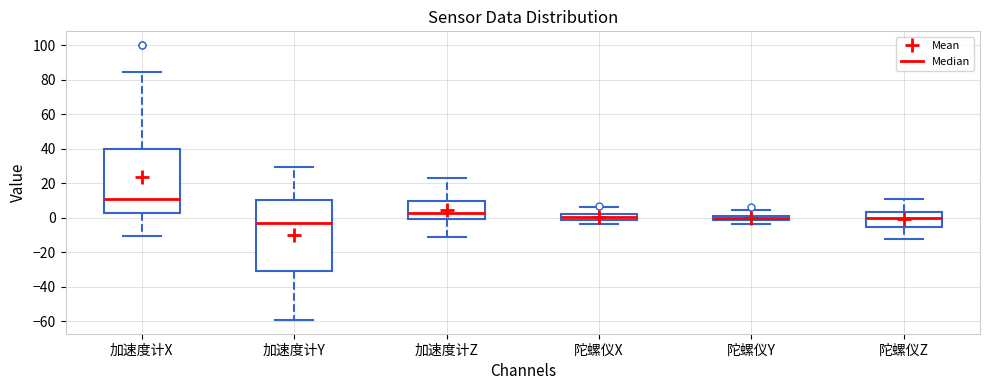

Which box's median line is the lowest?

加速度计Y